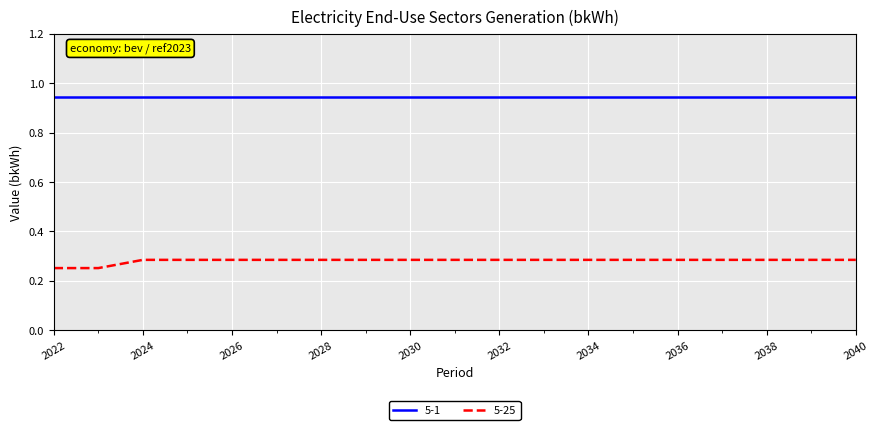

True or false: 5-1 and 5-25 cross at least once.

False